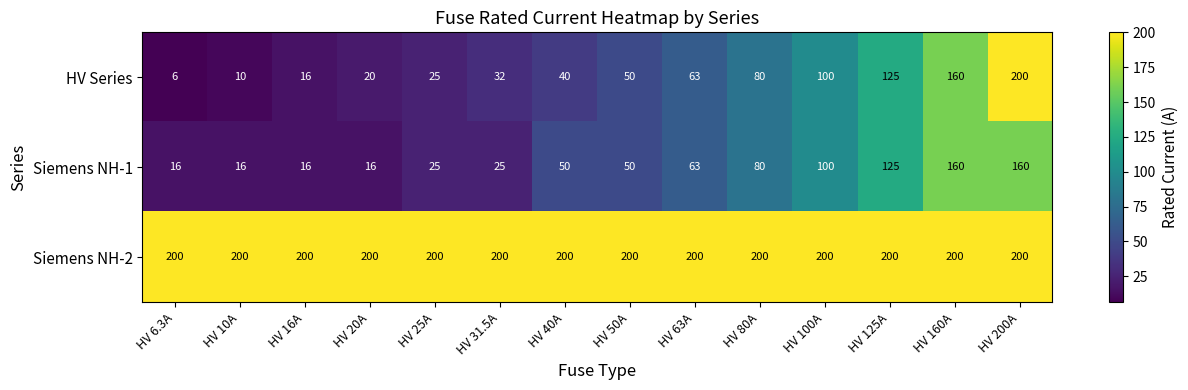

Which series changed the most between HV 20A and HV 100A?

Siemens NH-1